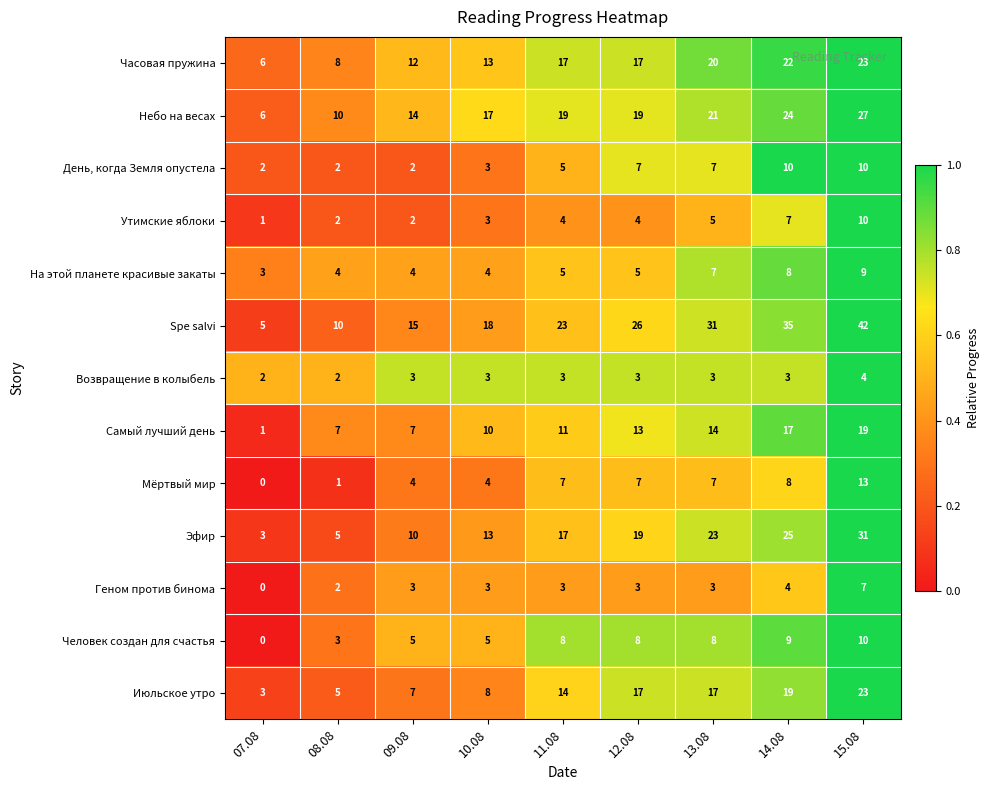

At which category is the sum across all series the highest?

15.08